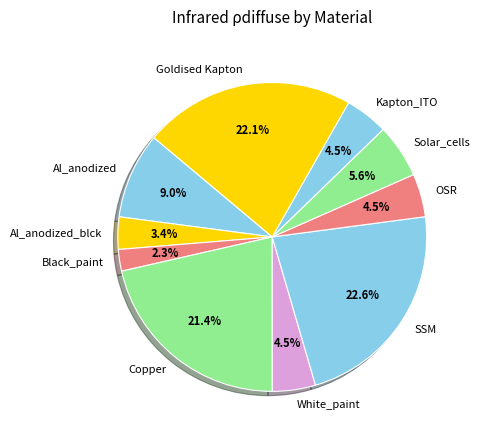

To the nearest percent, what is the combined percentage of White_paint and Solar_cells?

10%